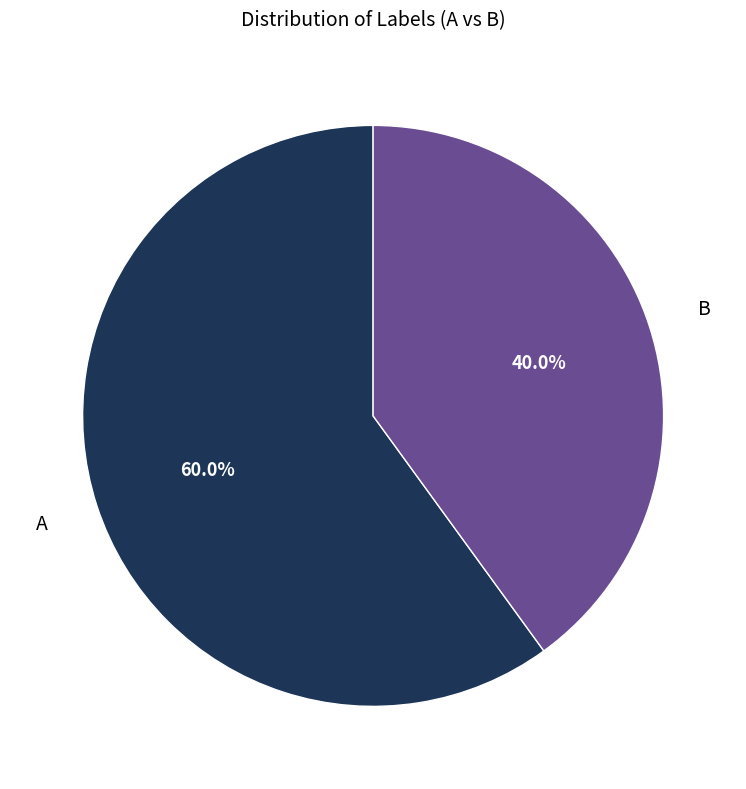

Rank the categories by value from highest to lowest.

A, B